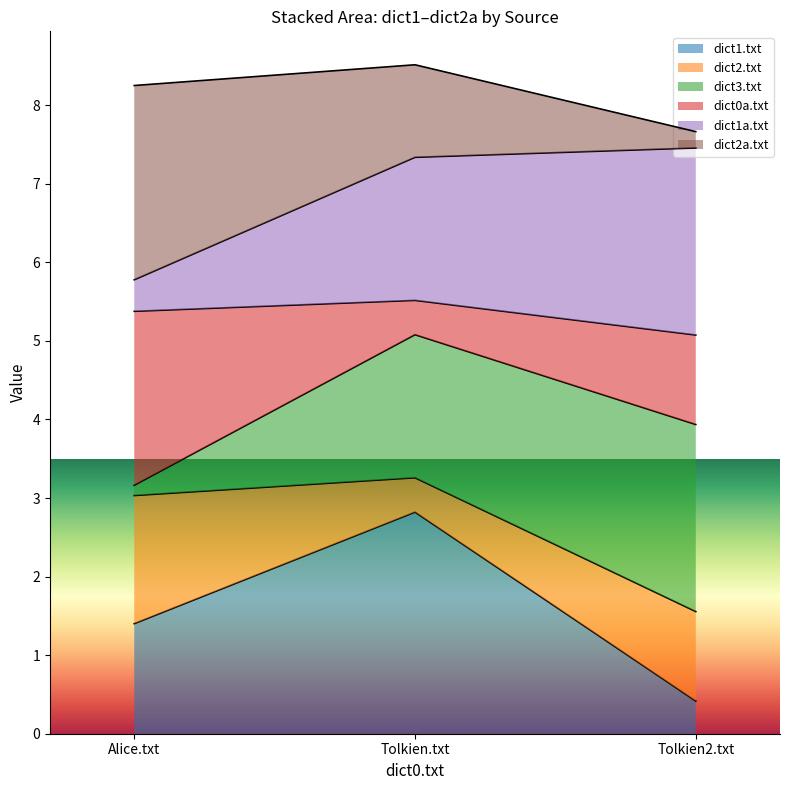

Reading right to left, what are the values for dict1.txt?

Tolkien2.txt=0.4	Tolkien.txt=2.8	Alice.txt=1.4